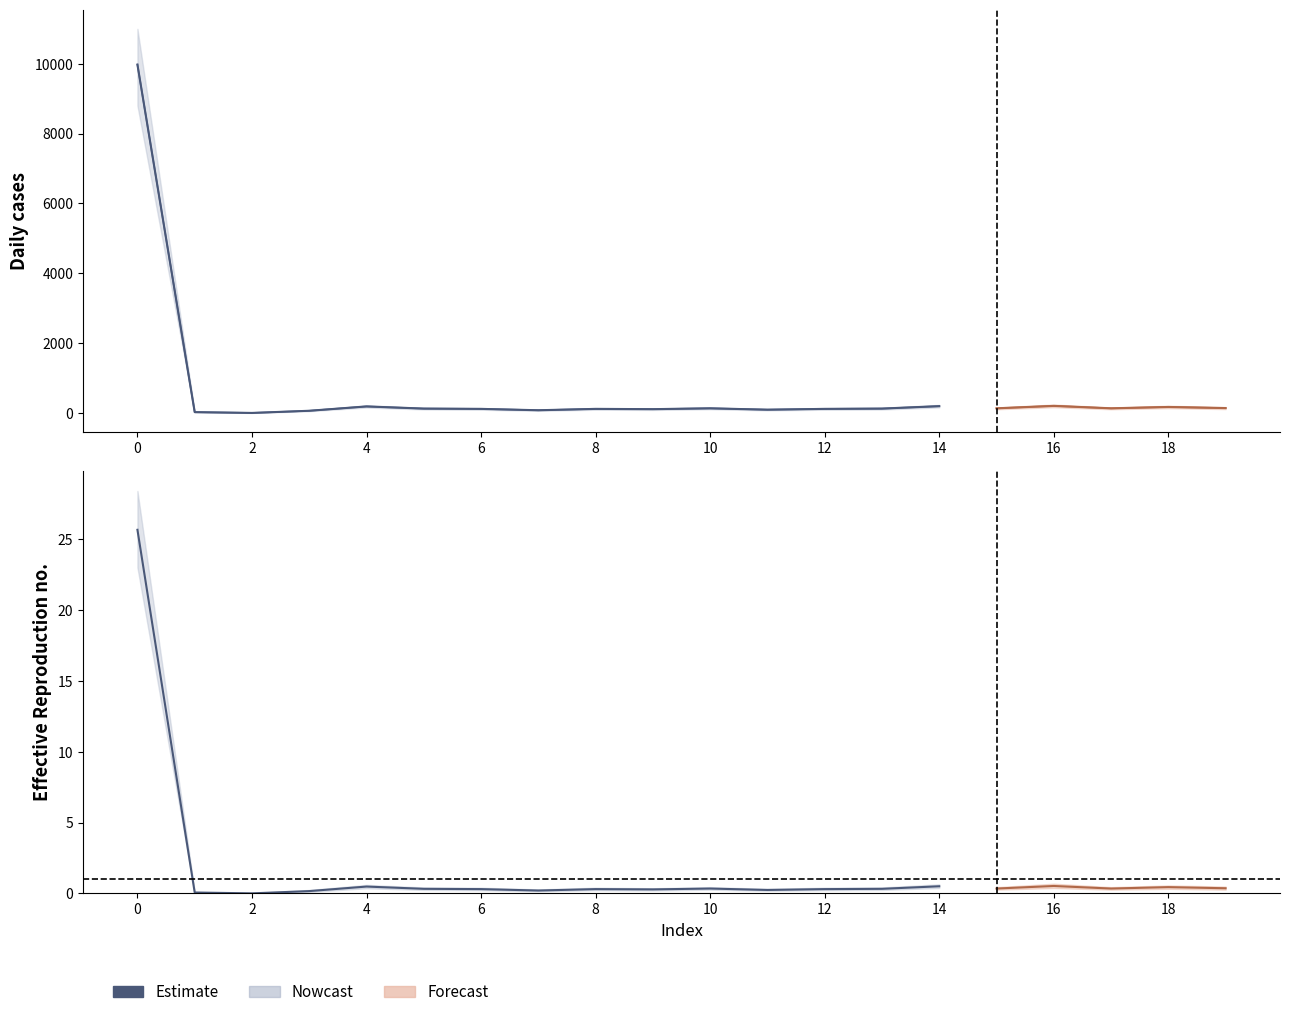

True or false: there are more than 0 points higher than both neighbors.

True